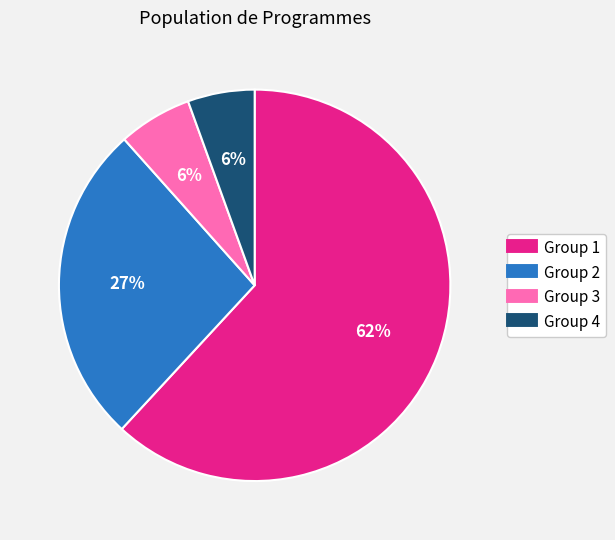

To the nearest percent, what is the average slice percentage?

25%